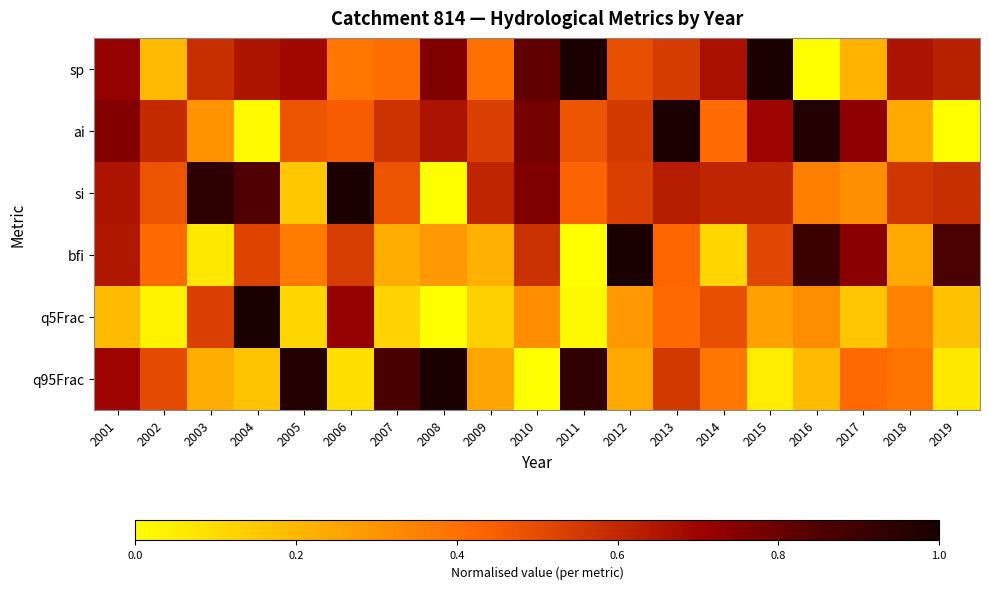

Which series has the widest spread of values?

sp